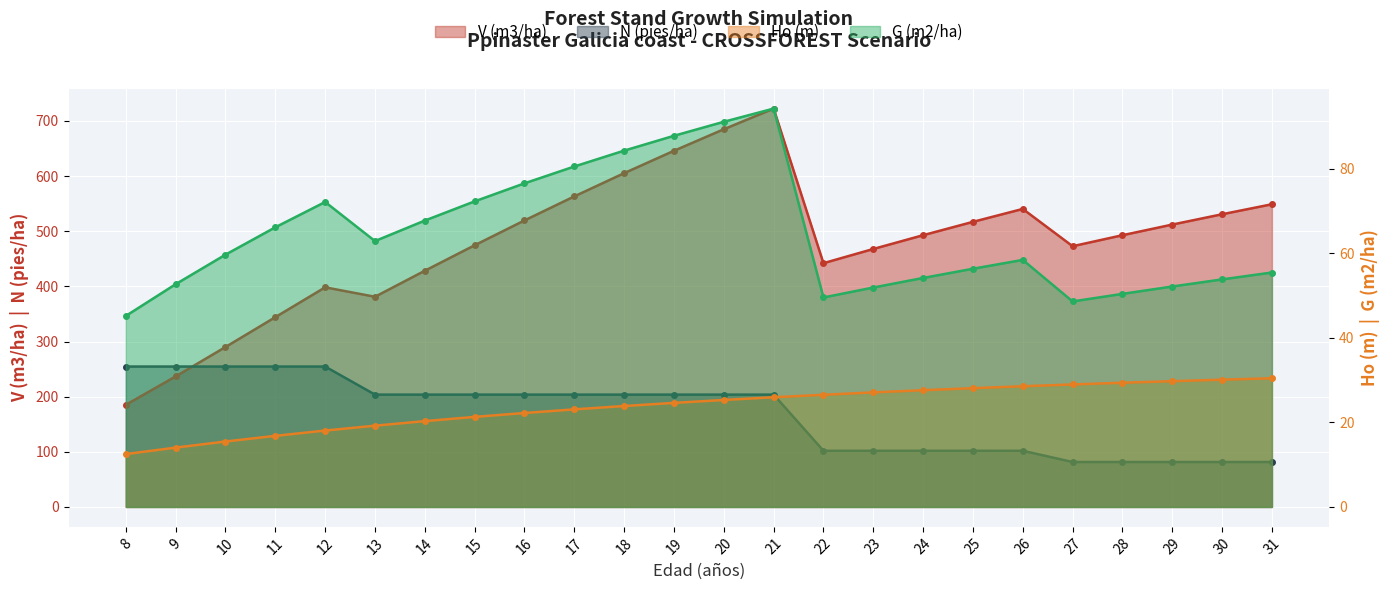

Reading right to left, list all the values displayed in this chart.

V (m3/ha): 31=549.0	30=530.8	29=512.1	28=492.8	27=472.9	26=540.5	25=517.1	24=492.9	23=467.9	22=442.1	21=722.5	20=685.0	19=646.0	18=605.4	17=563.2	16=519.6	15=474.6	14=428.4	13=381.2	12=398.3	11=344.2	10=290.1	9=236.7	8=185.3
N (pies/ha): 31=81.5	30=81.5	29=81.5	28=81.5	27=81.5	26=101.9	25=101.9	24=101.9	23=101.9	22=101.9	21=203.7	20=203.7	19=203.7	18=203.7	17=203.7	16=203.7	15=203.7	14=203.7	13=203.7	12=254.7	11=254.7	10=254.7	9=254.7	8=254.7
Ho (m): 31=30.4	30=30.1	29=29.7	28=29.4	27=29.0	26=28.5	25=28.1	24=27.6	23=27.1	22=26.5	21=25.9	20=25.3	19=24.6	18=23.9	17=23.1	16=22.2	15=21.3	14=20.3	13=19.2	12=18.1	11=16.8	10=15.5	9=14.0	8=12.5
G (m2/ha): 31=55.4	30=53.8	29=52.1	28=50.4	27=48.6	26=58.4	25=56.3	24=54.1	23=51.9	22=49.5	21=94.2	20=91.0	19=87.7	18=84.2	17=80.5	16=76.5	15=72.2	14=67.7	13=62.9	12=72.1	11=66.1	10=59.6	9=52.7	8=45.2